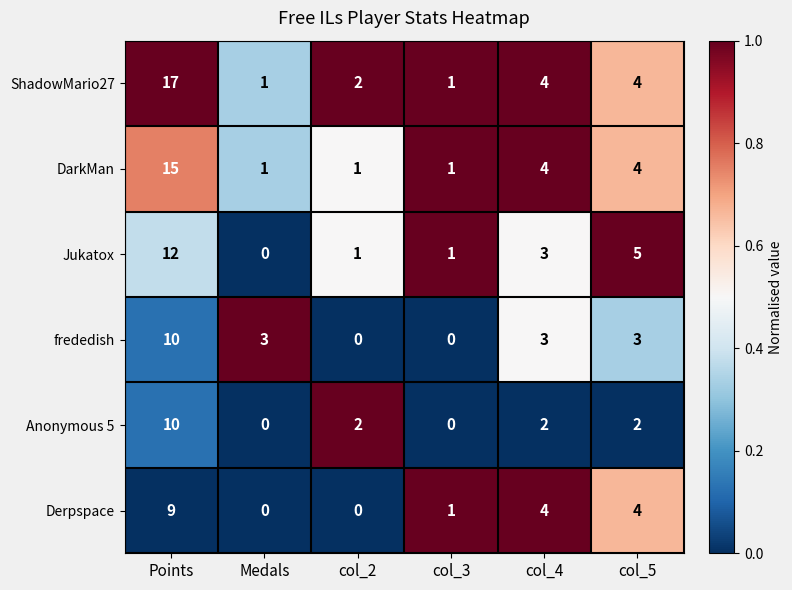

At which label does Derpspace first exceed 4?

Points